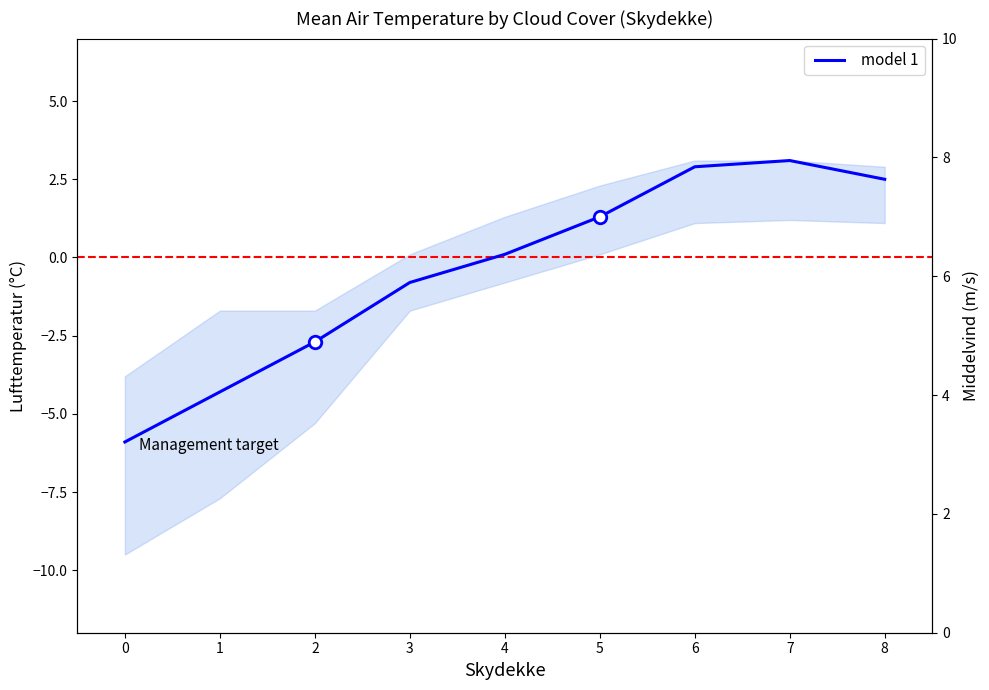

How many values are below 0?

4